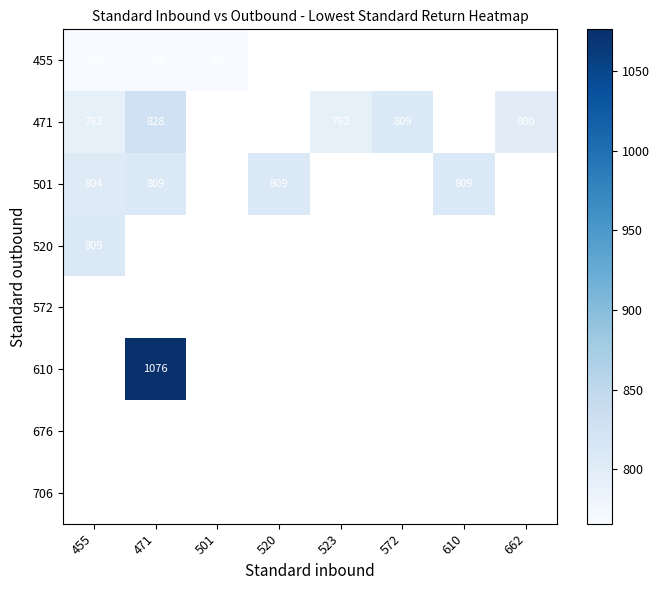

At which label does 520 reach its peak?

455